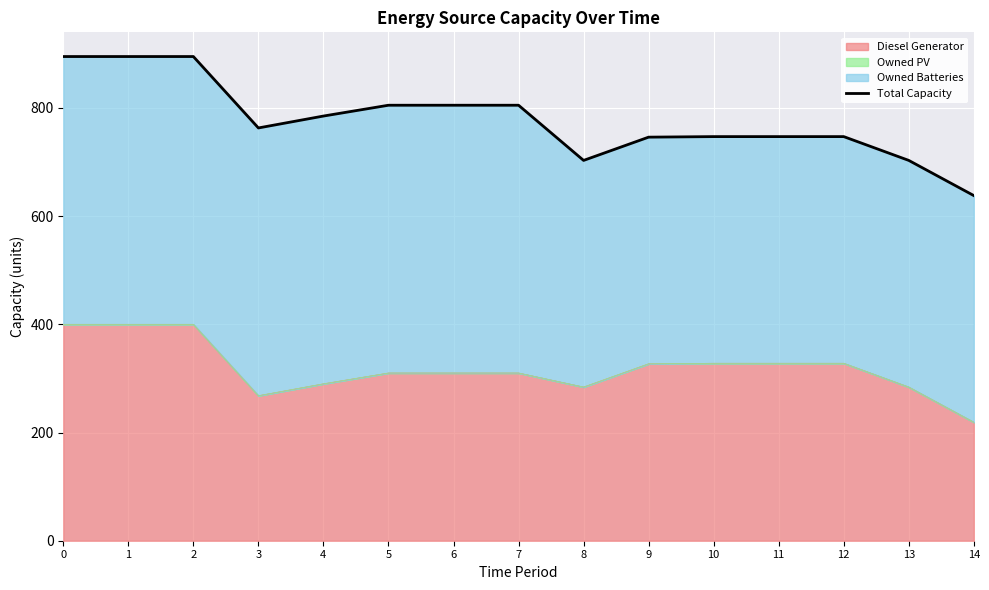

What is the value of the 15th point from the left?

638